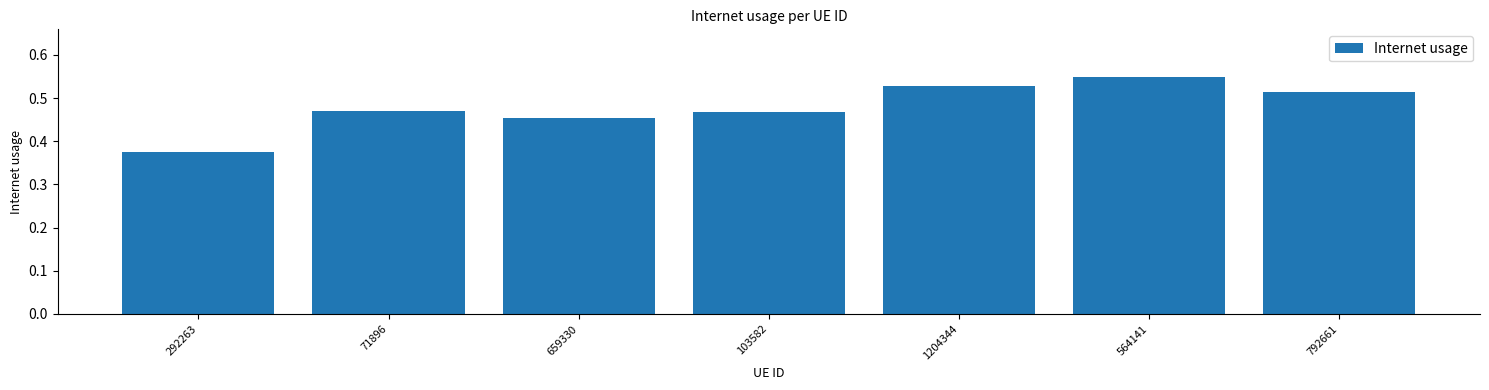

Where is the data nearest to the value 0?

292263